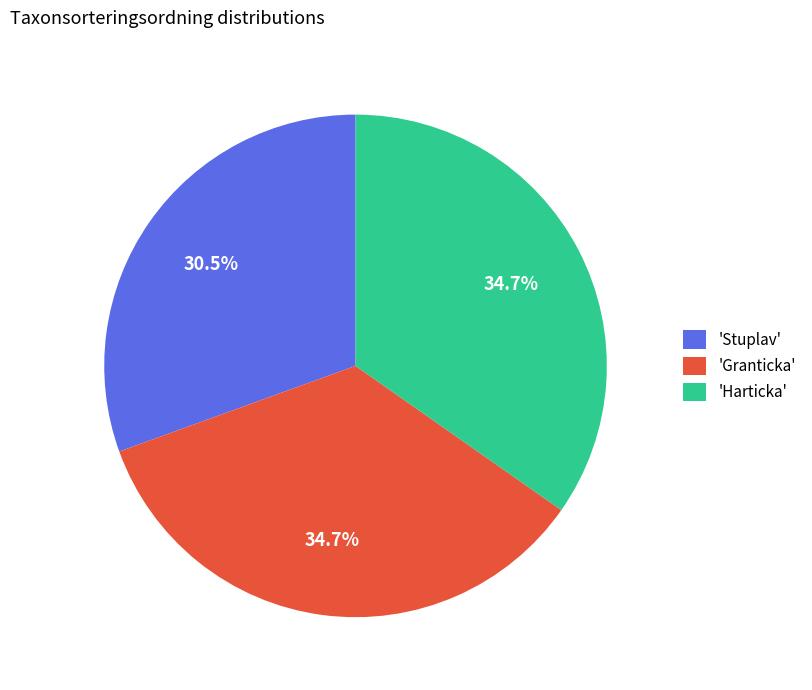

Which category has the smallest portion of the pie?

'Stuplav'